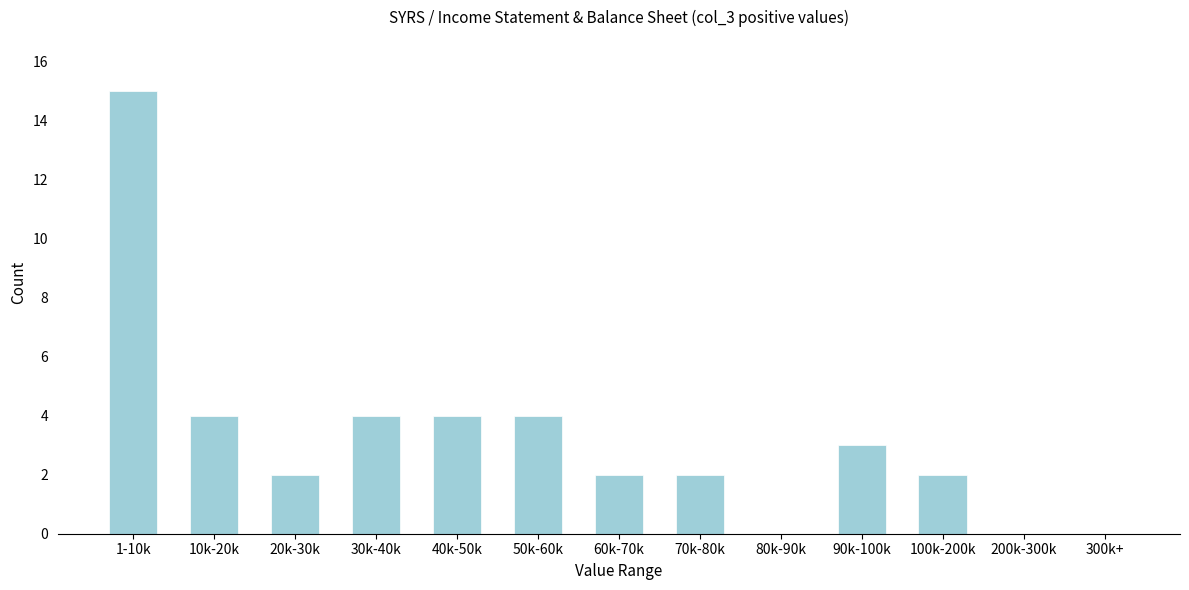

Reading left to right, list all the values displayed in this chart.

1-10k=15	10k-20k=4	20k-30k=2	30k-40k=4	40k-50k=4	50k-60k=4	60k-70k=2	70k-80k=2	80k-90k=0	90k-100k=3	100k-200k=2	200k-300k=0	300k+=0